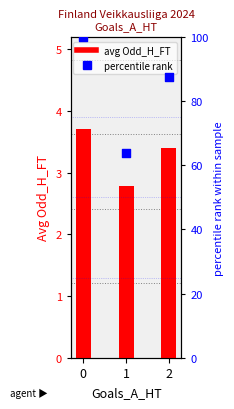

Which series has the widest spread of Y values?

percentile rank